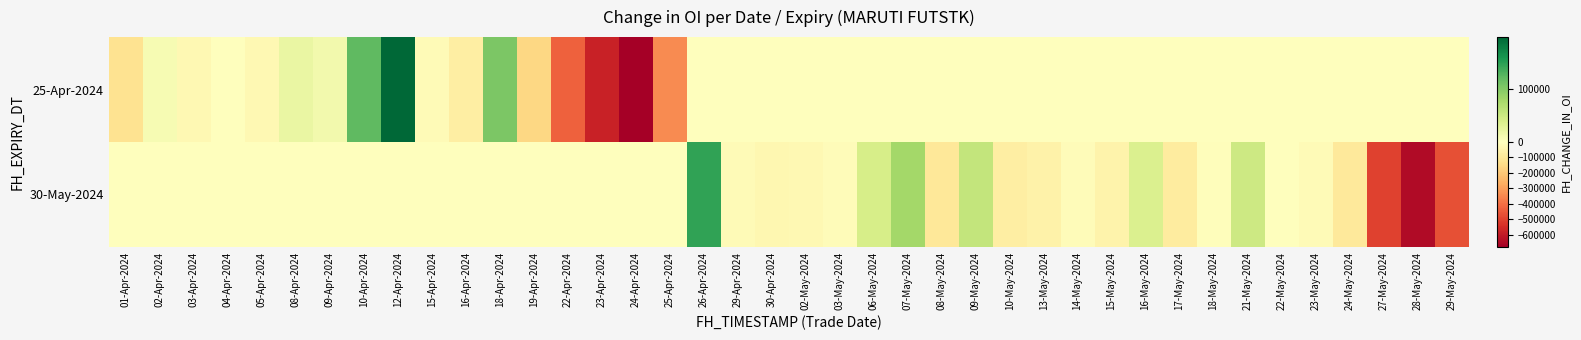

Reading right to left, extract all data points from this chart.

25-Apr-2024: 29-May-2024=0	28-May-2024=0	27-May-2024=0	24-May-2024=0	23-May-2024=0	22-May-2024=0	21-May-2024=0	18-May-2024=0	17-May-2024=0	16-May-2024=0	15-May-2024=0	14-May-2024=0	13-May-2024=0	10-May-2024=0	09-May-2024=0	08-May-2024=0	07-May-2024=0	06-May-2024=0	03-May-2024=0	02-May-2024=0	30-Apr-2024=0	29-Apr-2024=0	26-Apr-2024=0	25-Apr-2024=-342050	24-Apr-2024=-678050	23-Apr-2024=-579800	22-Apr-2024=-430900	19-Apr-2024=-157600	18-Apr-2024=104050	16-Apr-2024=-73550	15-Apr-2024=-20450	12-Apr-2024=196600	10-Apr-2024=120700	09-Apr-2024=13250	08-Apr-2024=21000	05-Apr-2024=-27450	04-Apr-2024=1050	03-Apr-2024=-31250	02-Apr-2024=7750	01-Apr-2024=-121700
30-May-2024: 29-May-2024=-470650	28-May-2024=-645900	27-May-2024=-500550	24-May-2024=-92000	23-May-2024=-20400	22-May-2024=-5200	21-May-2024=48450	18-May-2024=-6100	17-May-2024=-82800	16-May-2024=36550	15-May-2024=-50250	14-May-2024=-15350	13-May-2024=-56300	10-May-2024=-72250	09-May-2024=55950	08-May-2024=-100050	07-May-2024=79800	06-May-2024=40450	03-May-2024=-14100	02-May-2024=-27500	30-Apr-2024=-34450	29-Apr-2024=-20900	26-Apr-2024=145450	25-Apr-2024=0	24-Apr-2024=0	23-Apr-2024=0	22-Apr-2024=0	19-Apr-2024=0	18-Apr-2024=0	16-Apr-2024=0	15-Apr-2024=0	12-Apr-2024=0	10-Apr-2024=0	09-Apr-2024=0	08-Apr-2024=0	05-Apr-2024=0	04-Apr-2024=0	03-Apr-2024=0	02-Apr-2024=0	01-Apr-2024=0